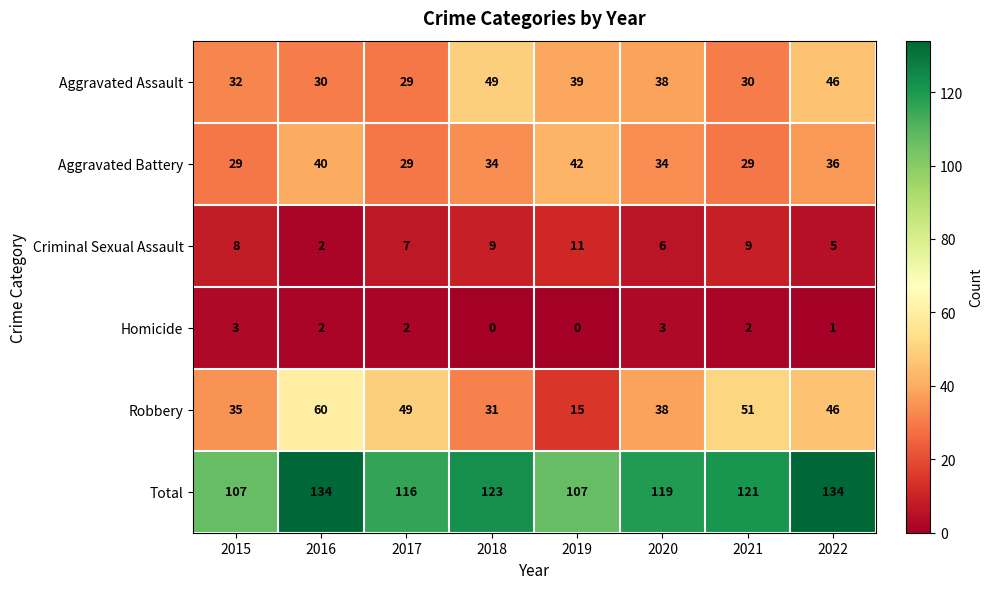

At how many categories does at least one series exceed 43?

8